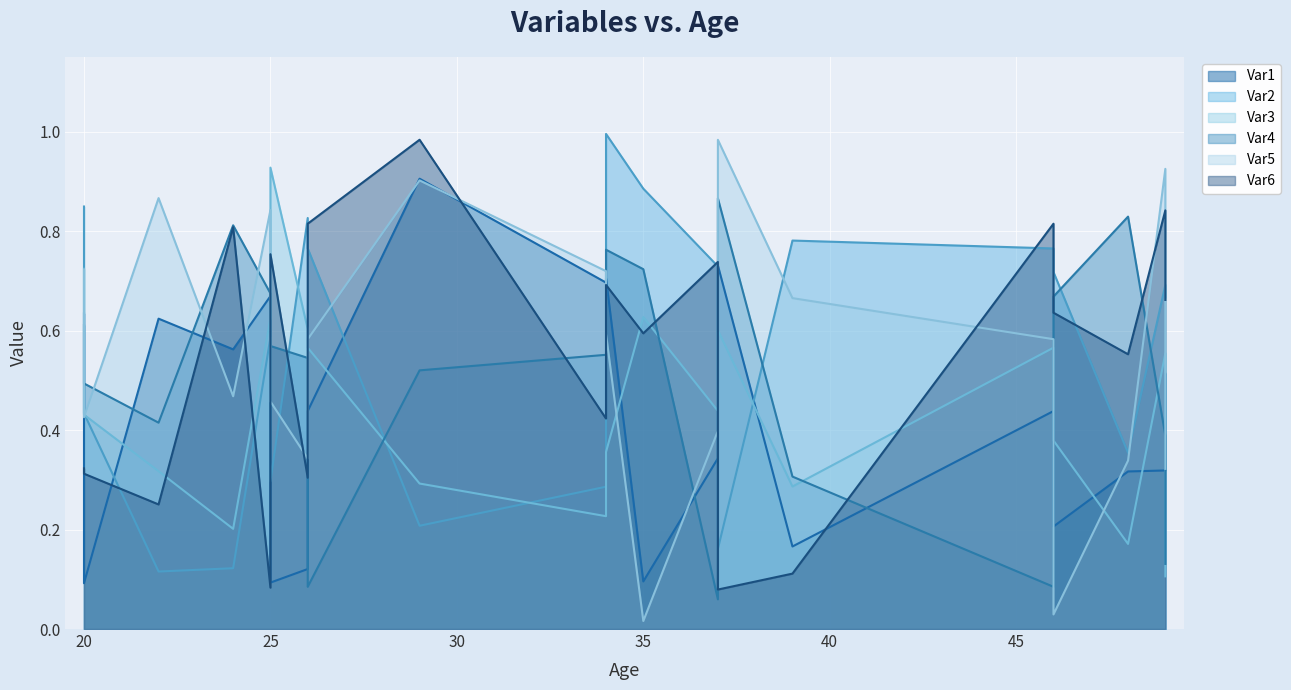

What are all the series names shown in the legend?

Var1, Var2, Var3, Var4, Var5, Var6